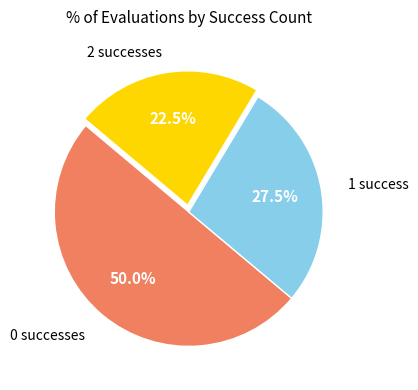

How many segments does this pie chart have?

3